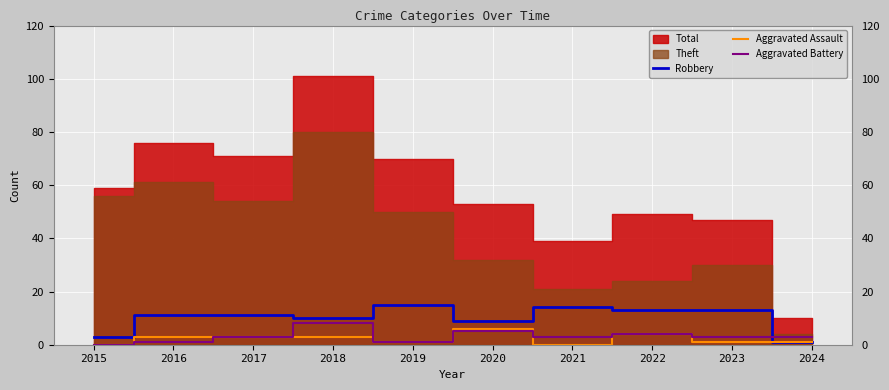

In Aggravated Assault, how many points are higher than both neighbors (excluding endpoints)?

2